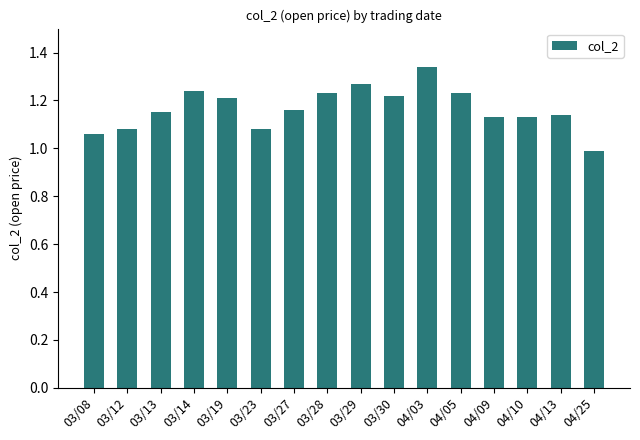

What value does the data have at 04/25?

1.0